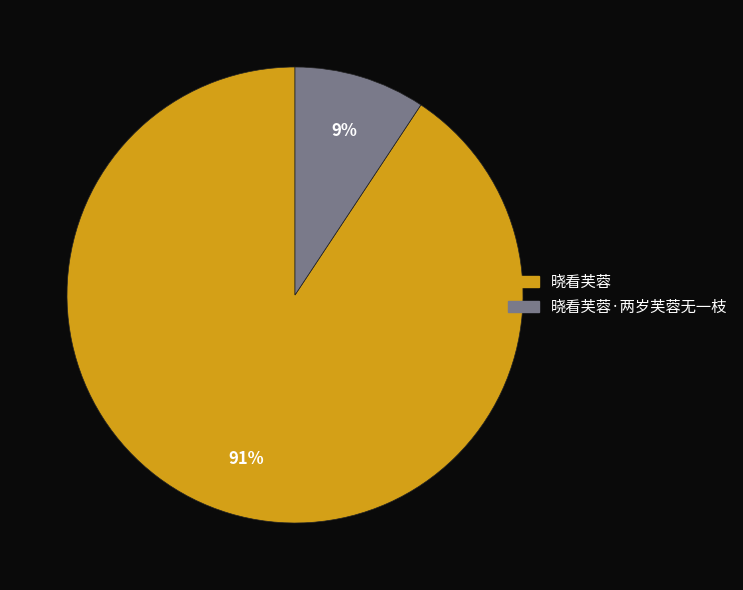

Do 晓看芙蓉·两岁芙蓉无一枝 and 晓看芙蓉 together represent more than half of the pie?

Yes